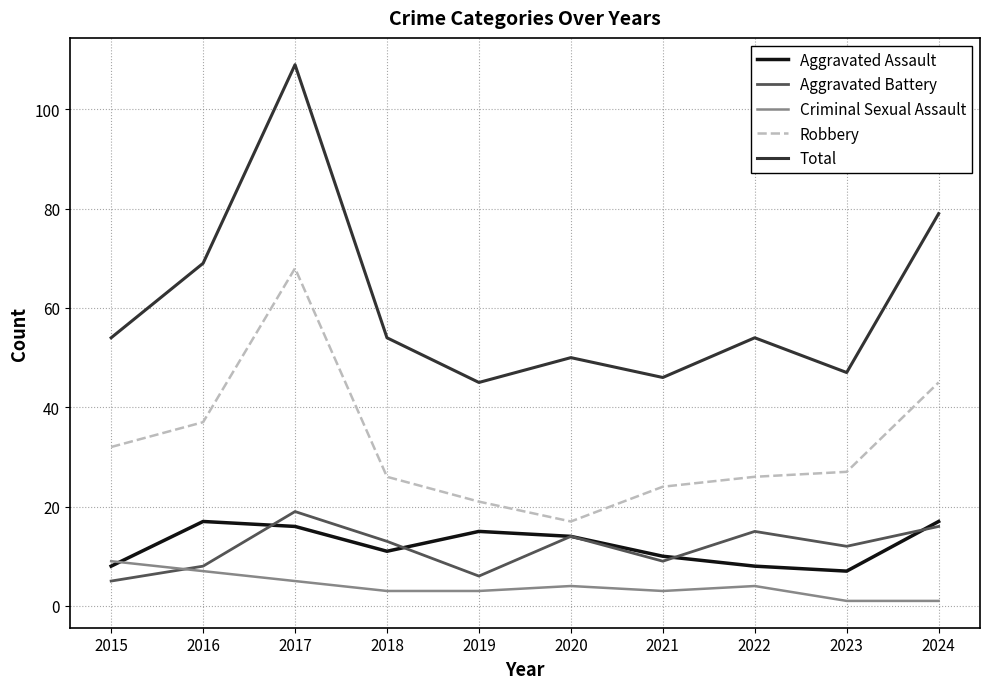

In Total, how many points are higher than both neighbors (excluding endpoints)?

3